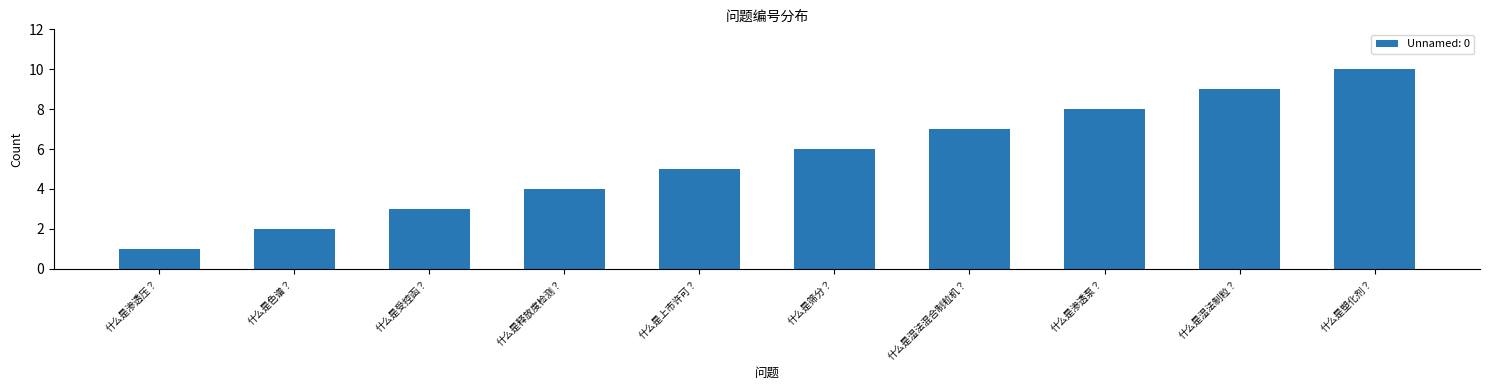

What is the minimum value shown in the chart?

1